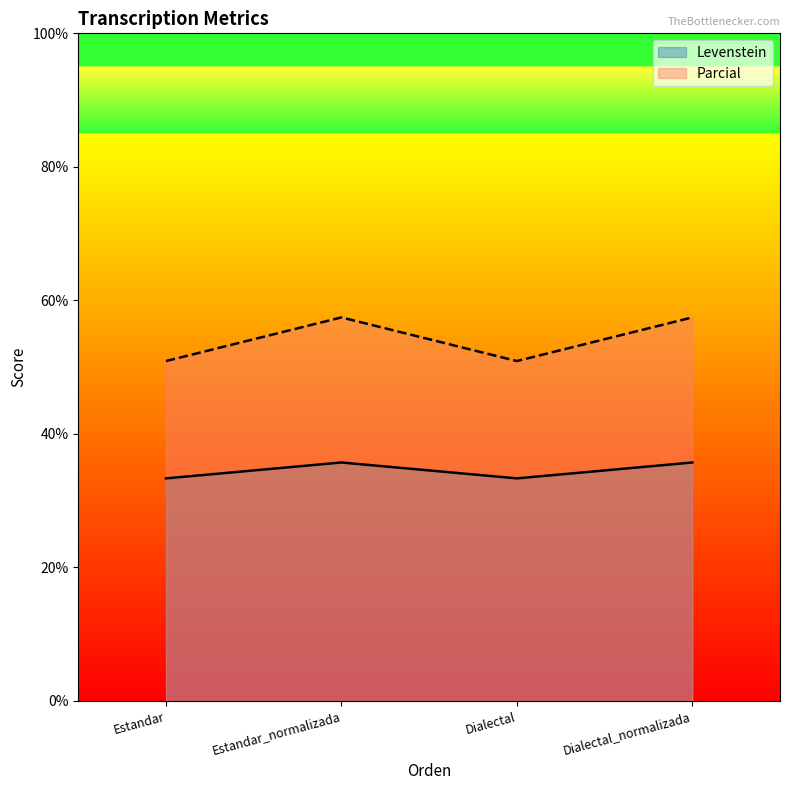

What is the difference between the maximum and minimum values in the Levenstein series?

2.4